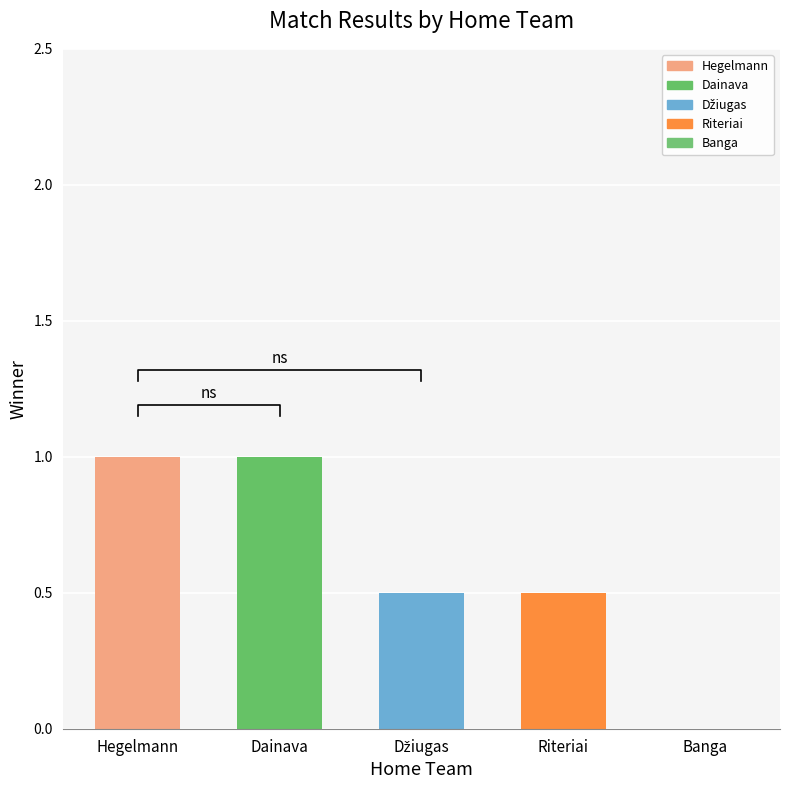

Reading left to right, extract all data points from this chart.

1.0	1.0	0.5	0.5	0.0